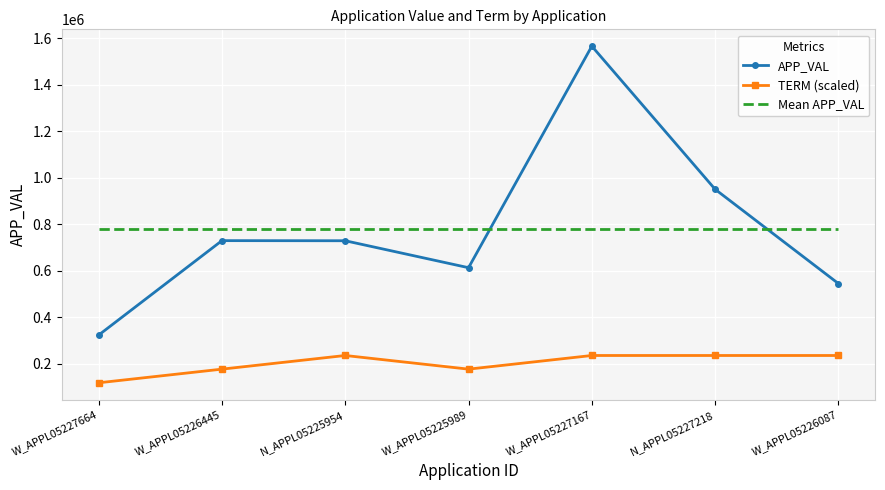

The Mean APP_VAL series shows 1390968.6 at W_APPL05225989. True or false?

False